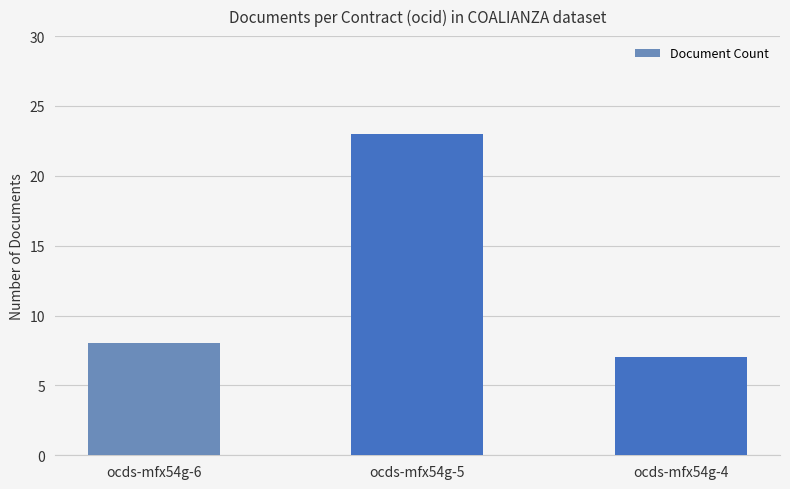

Reading left to right, transcribe all the data shown in this chart.

8	23	7